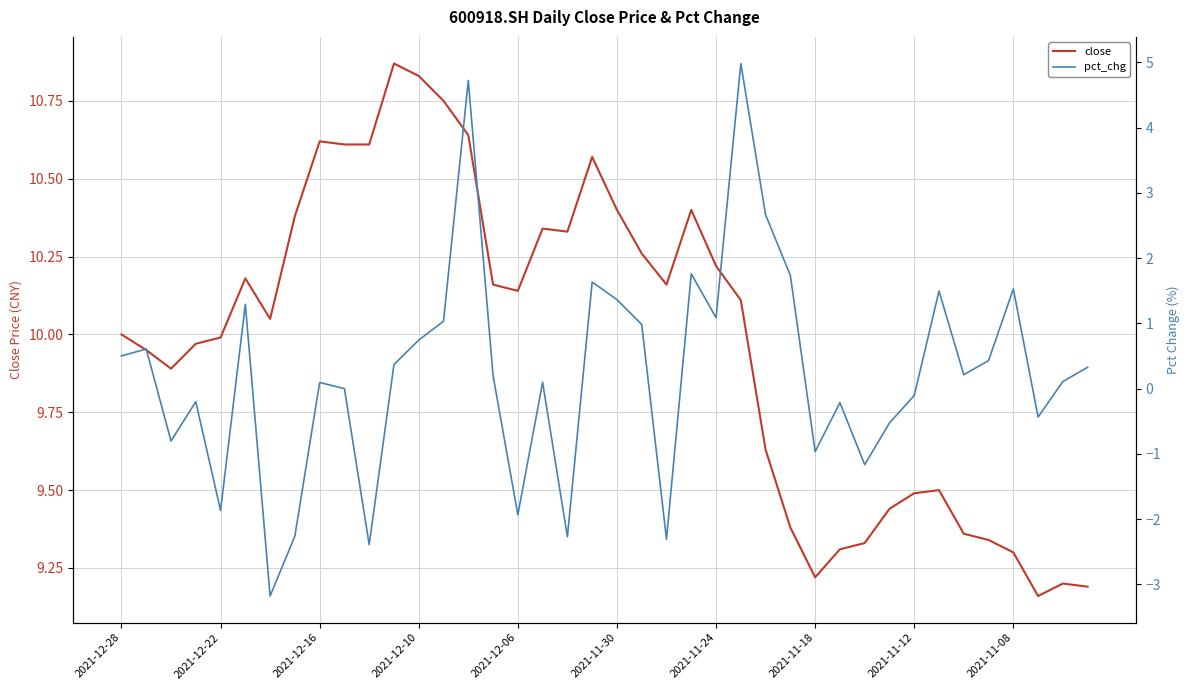

Is it true that close equals 10.4 at 23?

True